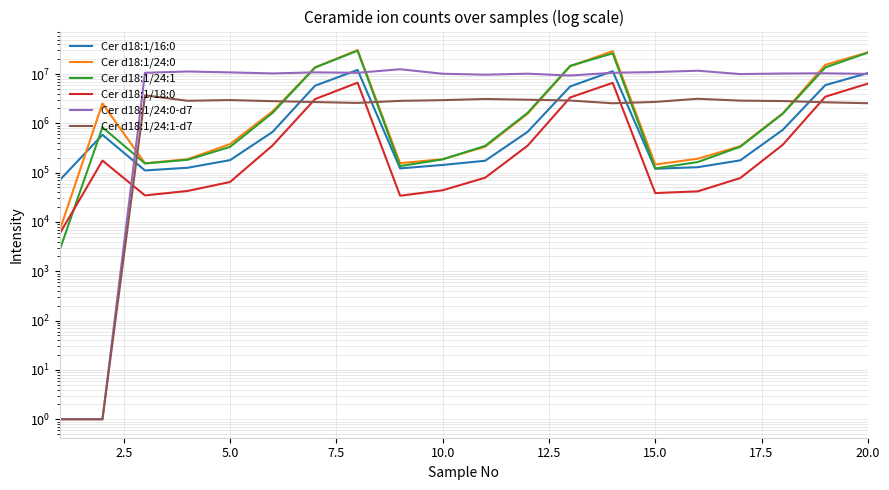

How many data points in Cer d18:1/24:1 are above 829612?

9